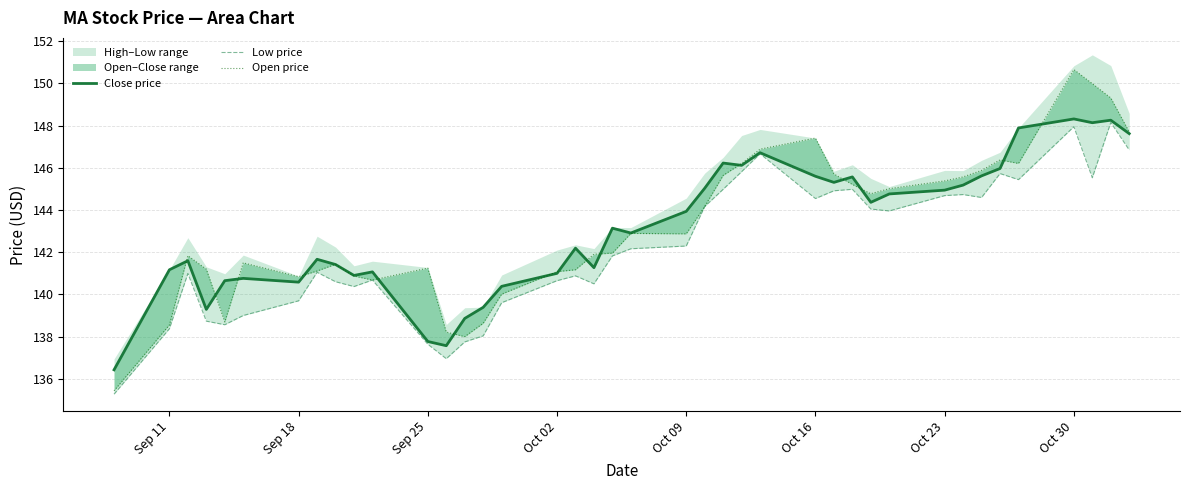

Reading left to right, what are all the values shown in this chart?

close_price: 136.4	141.2	141.6	139.3	140.7	140.8	140.6	141.7	141.4	140.9	141.1	137.8	137.6	138.9	139.4	140.4	141.0	142.2	141.3	143.1	142.9	143.9	145.0	146.2	146.1	146.7	145.6	145.3	145.6	144.4	144.8	144.9	145.2	145.6	146.0	147.9	148.3	148.1	148.3	147.6
low_price: 135.3	138.4	141.0	138.7	138.6	139.0	139.7	141.0	140.6	140.4	140.7	137.6	137.0	137.7	138.0	139.6	140.7	140.9	140.5	141.8	142.2	142.3	144.2	145.0	145.8	146.7	144.5	144.9	145.0	144.0	144.0	144.7	144.7	144.6	145.7	145.4	147.9	145.5	148.1	146.8
open_price_line: 135.4	138.6	141.8	141.2	138.7	141.5	140.8	141.1	141.4	140.9	140.7	141.2	138.2	138.0	138.6	140.0	141.1	141.2	141.9	142.0	142.9	142.9	144.2	145.6	146.2	146.9	147.4	145.7	145.2	144.8	145.0	145.4	145.6	145.9	146.4	146.2	150.7	150.0	149.3	147.7